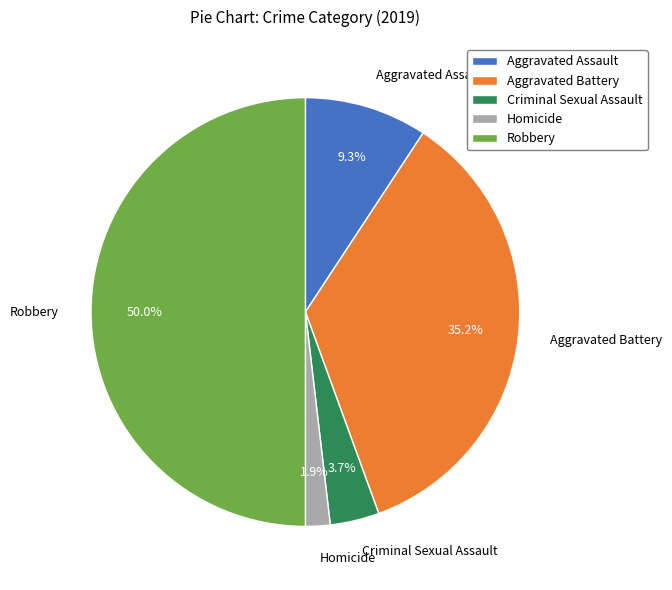

Is it true that Robbery is 64% of the pie?

False